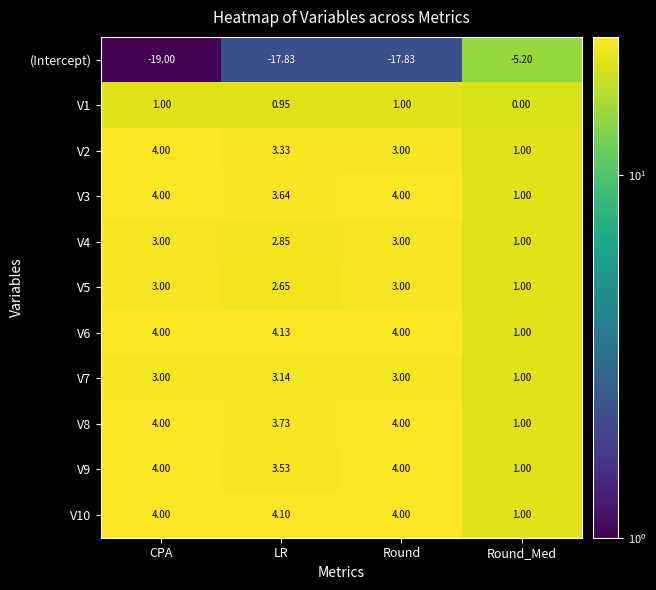

Is the value of V5 at CPA greater than the value of V1 at LR?

Yes